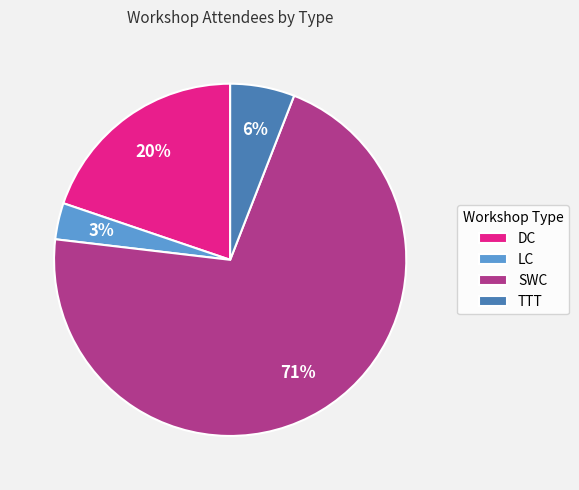

To the nearest percent, what is the difference between the largest and smallest slice percentages?

68%